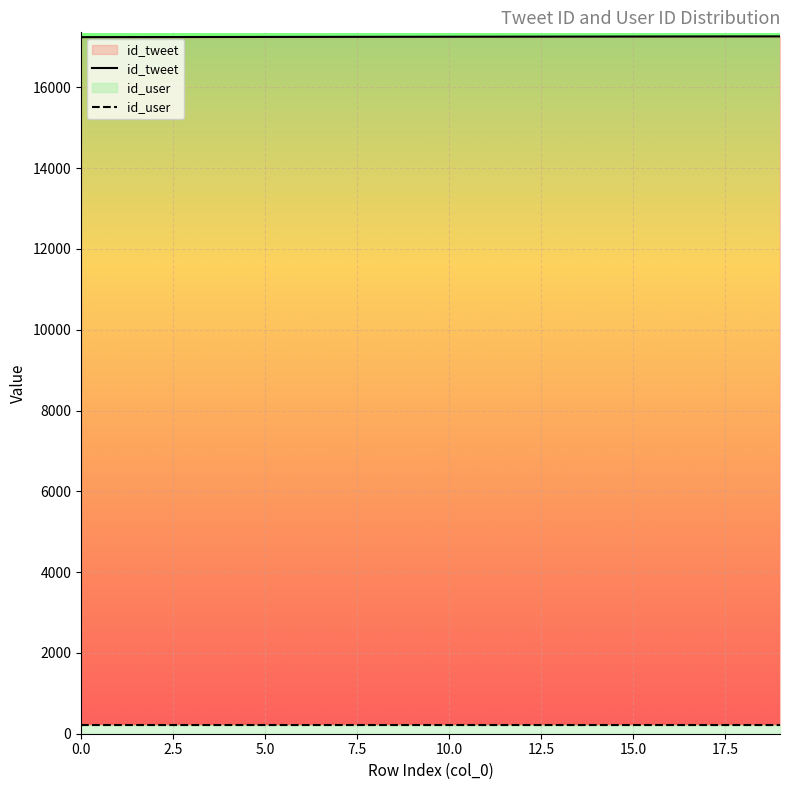

What is the minimum value shown in the chart?

214